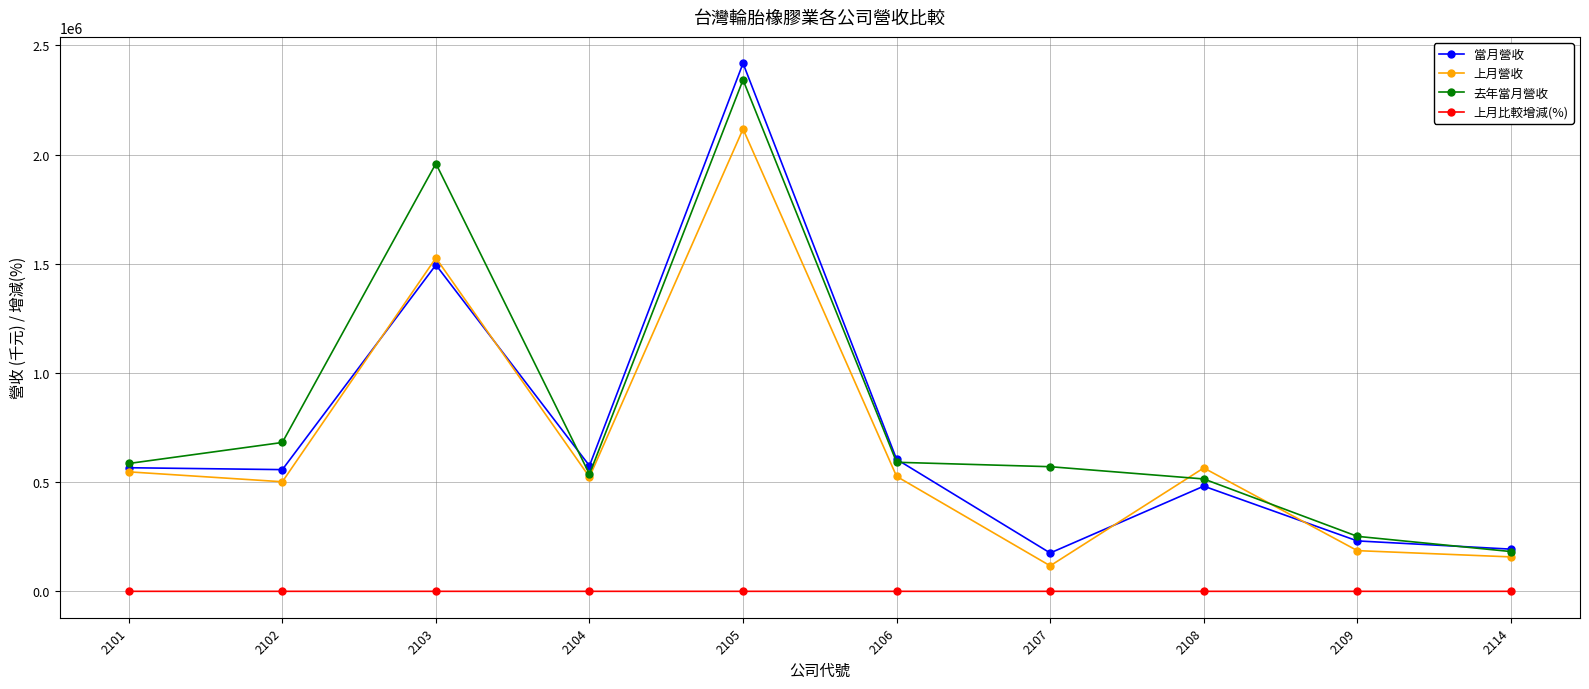

True or false: 當月營收 and 上月比較增減(%) intersect in this chart.

False